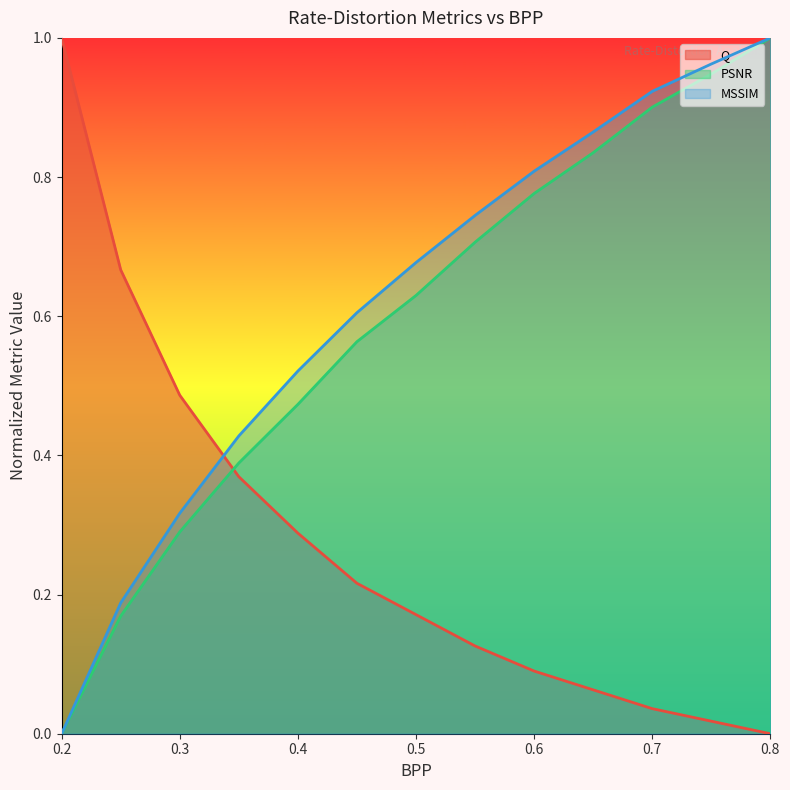

How many times do MSSIM and Q cross each other?

1